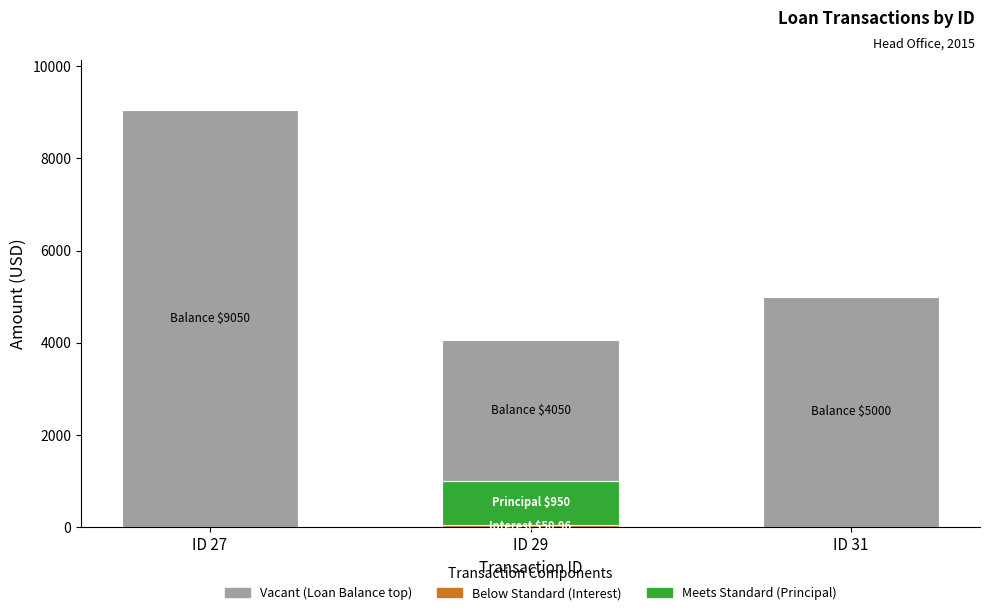

At which category is the sum across all series the highest?

ID 27